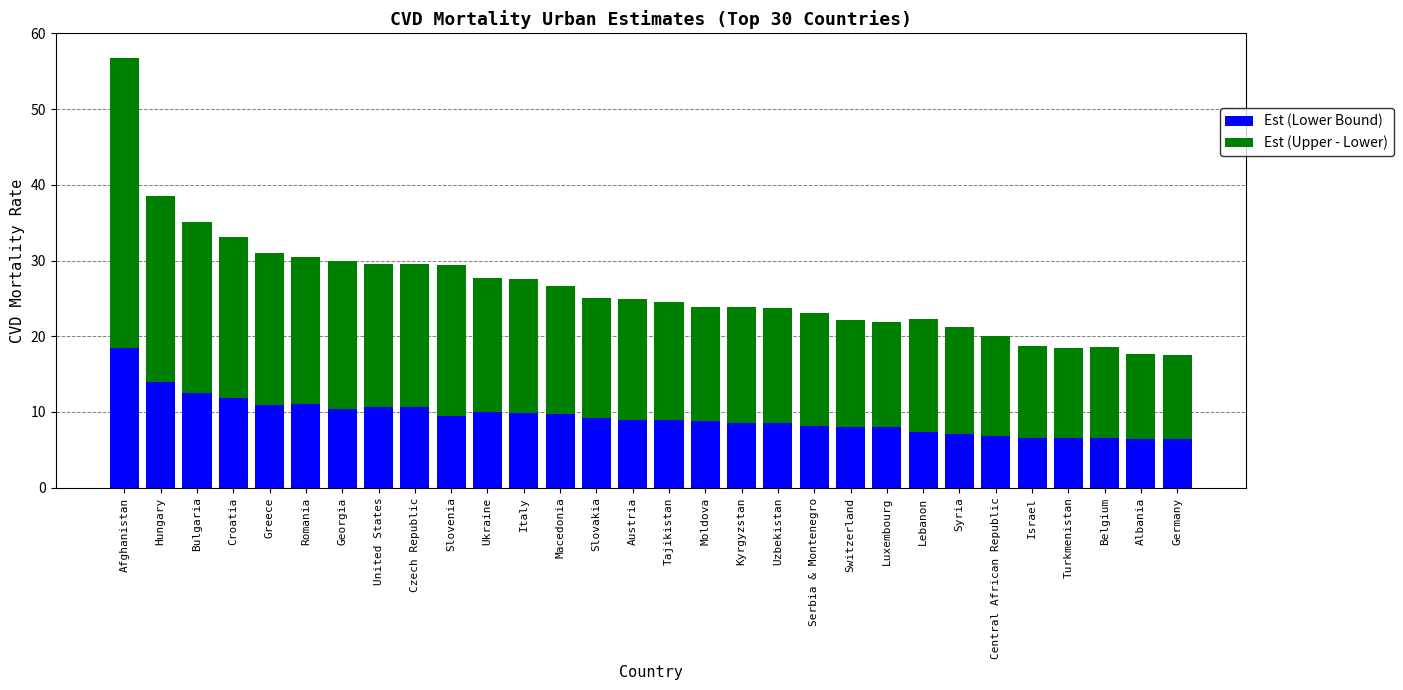

What is the difference between the maximum and second lowest values in the Est (Lower Bound) series?

12.0